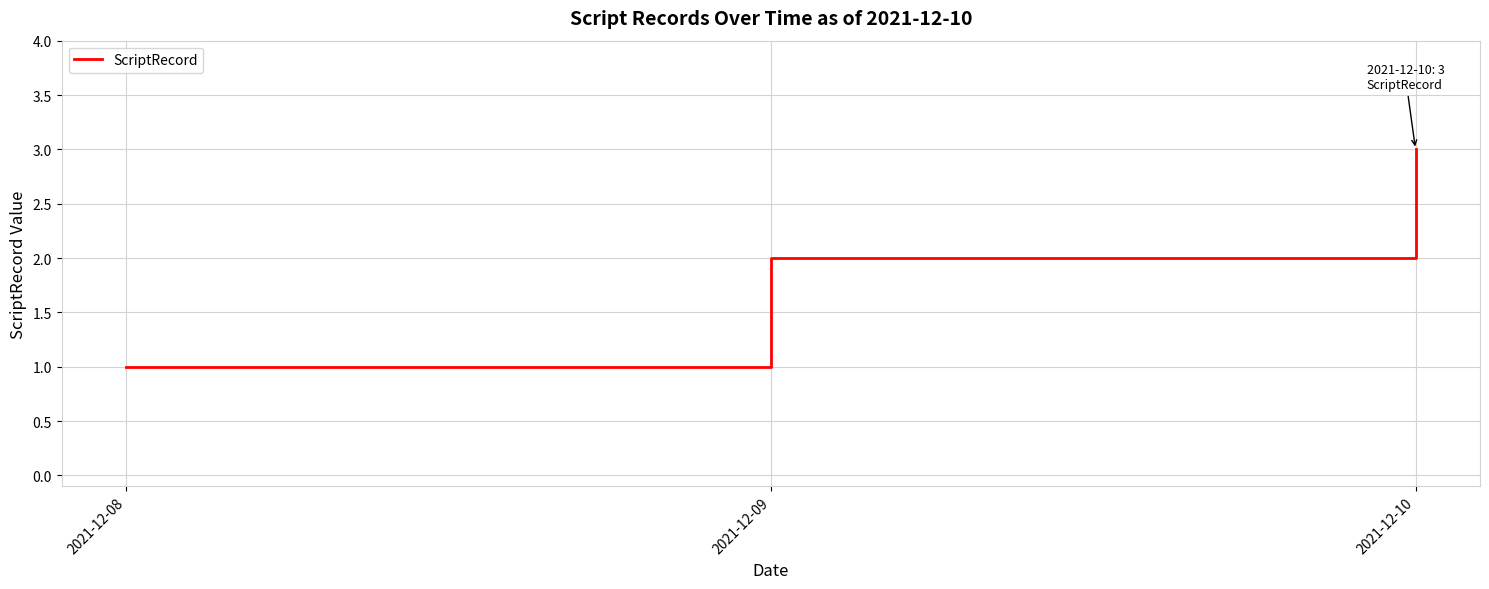

Count the number of data series in this chart.

1